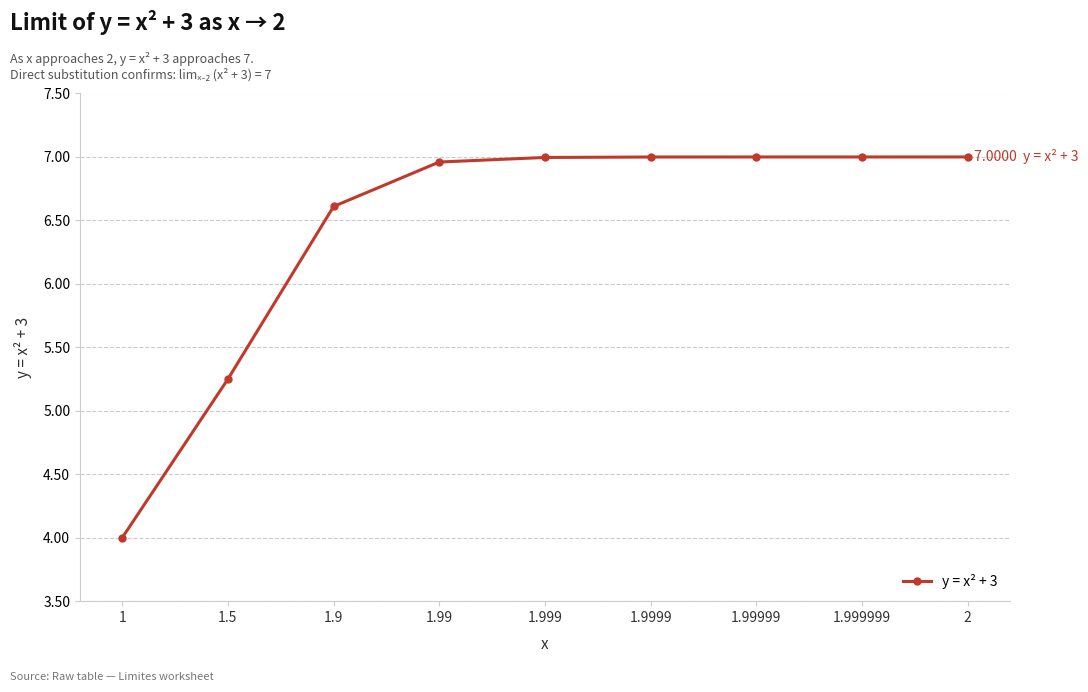

What is the approximate value at 1.999?

7.0